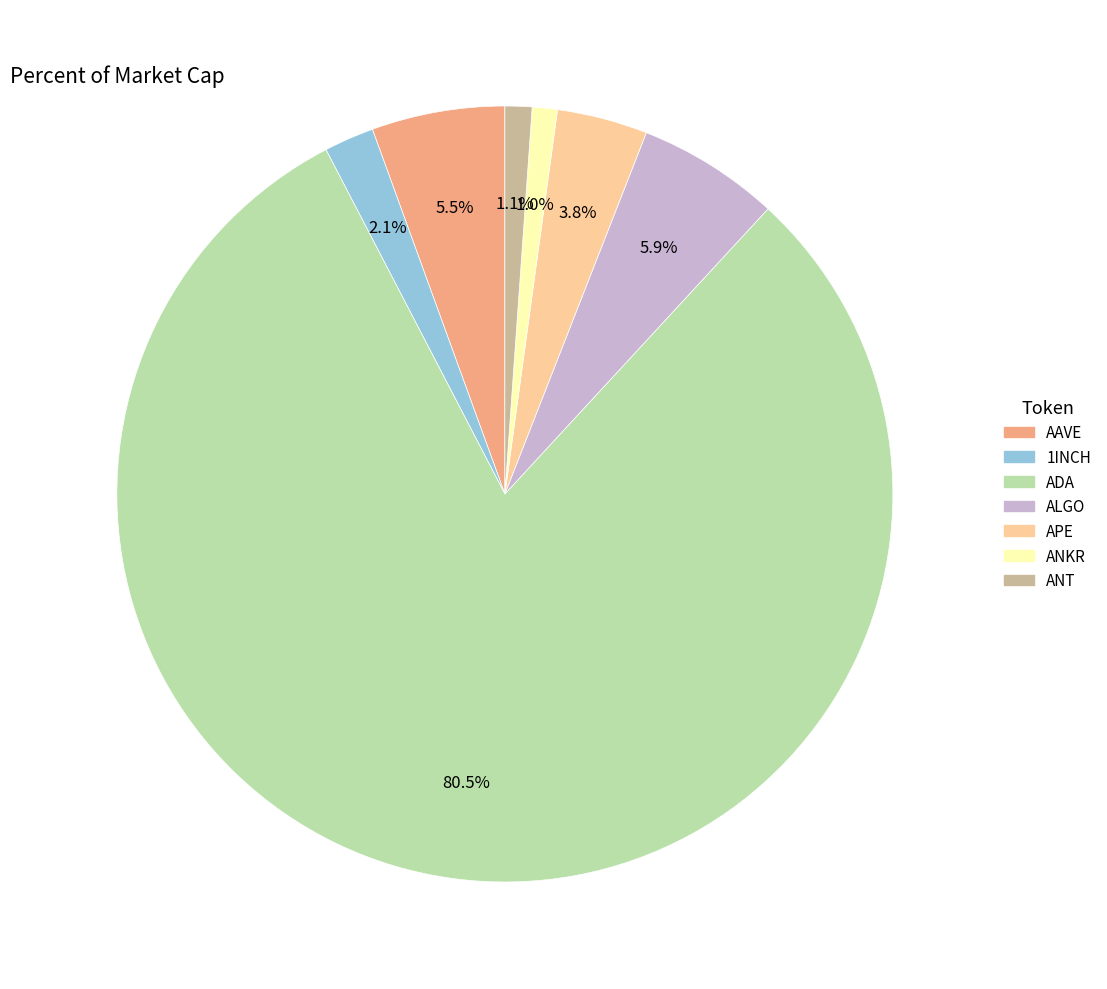

To the nearest percent, what percentage of the pie is ALGO?

6%